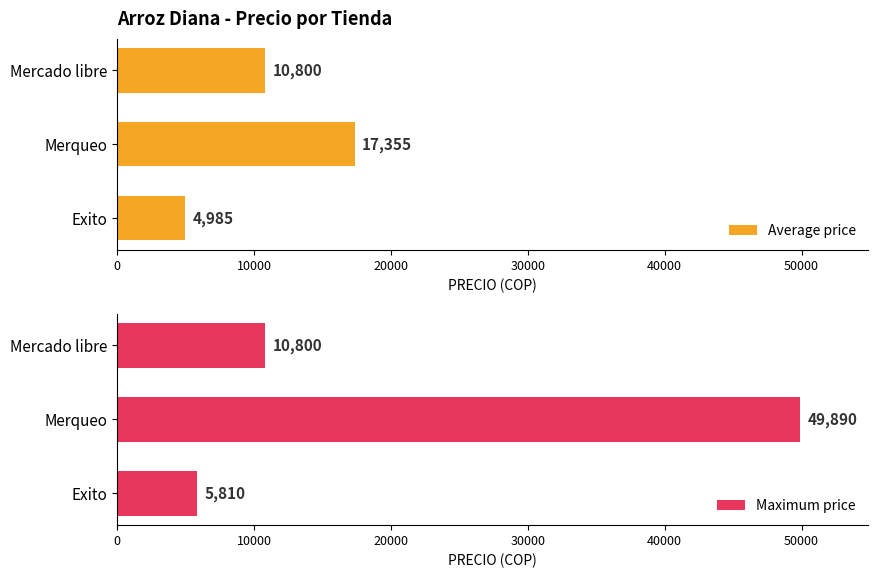

Are the bars grouped side by side (vs. stacked)?

Yes